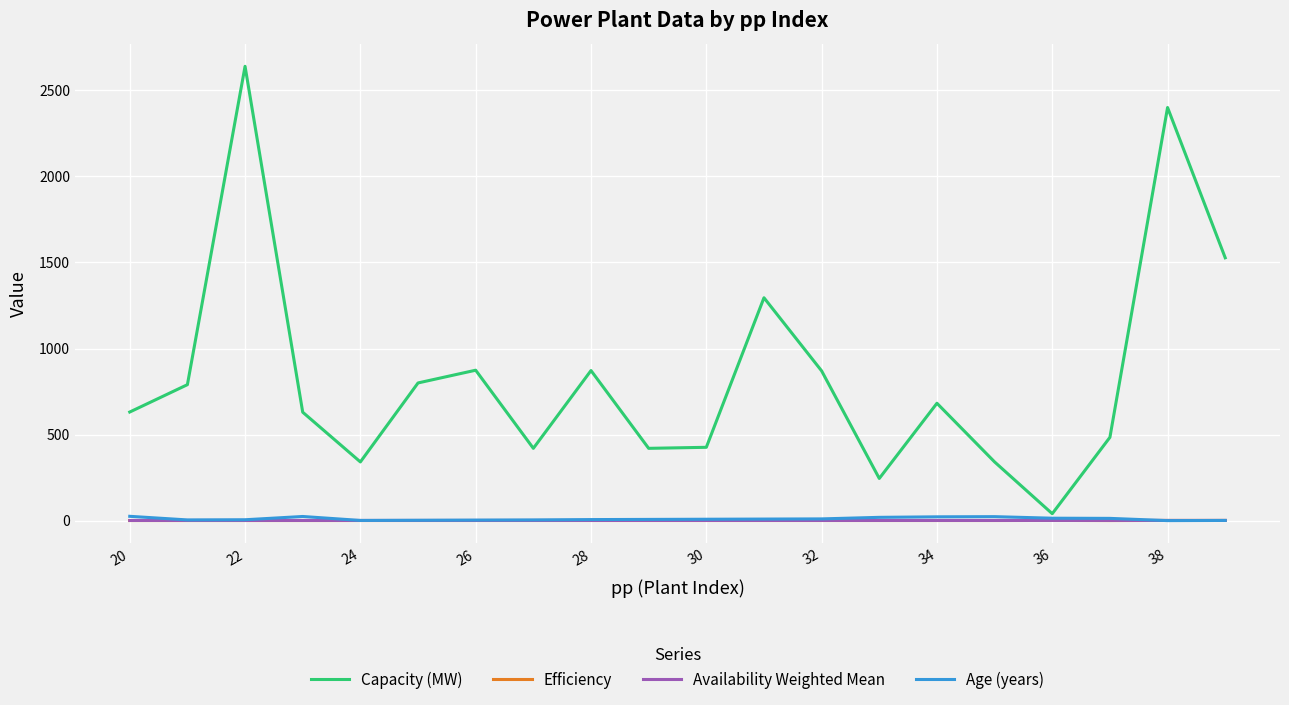

Which series has the largest range (max minus min)?

Capacity (MW)